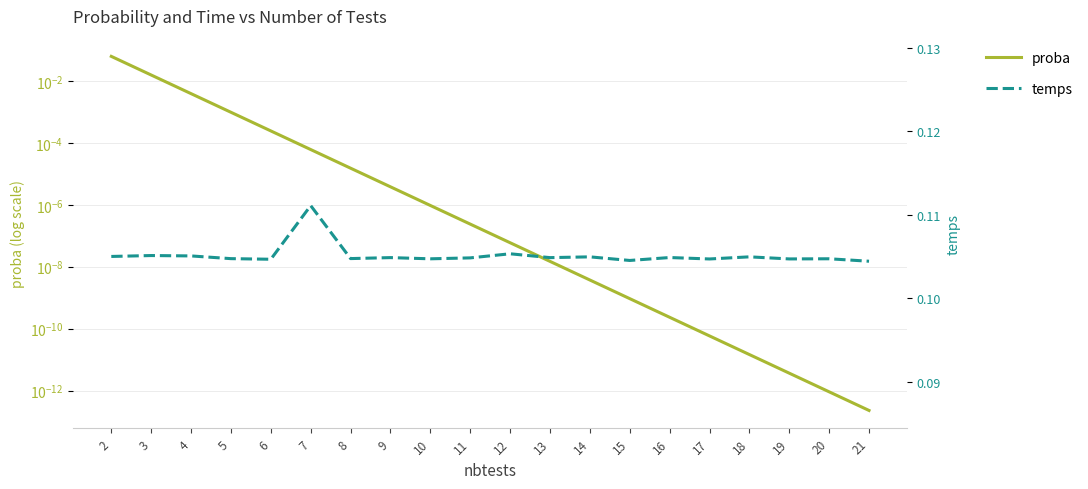

True or false: proba has a value of 0.0 at 6.

False